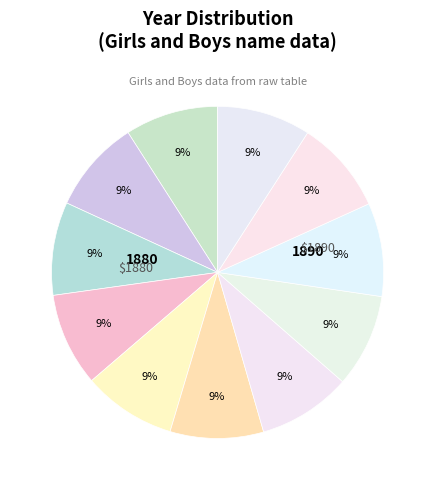

How many slices are in this pie chart?

11